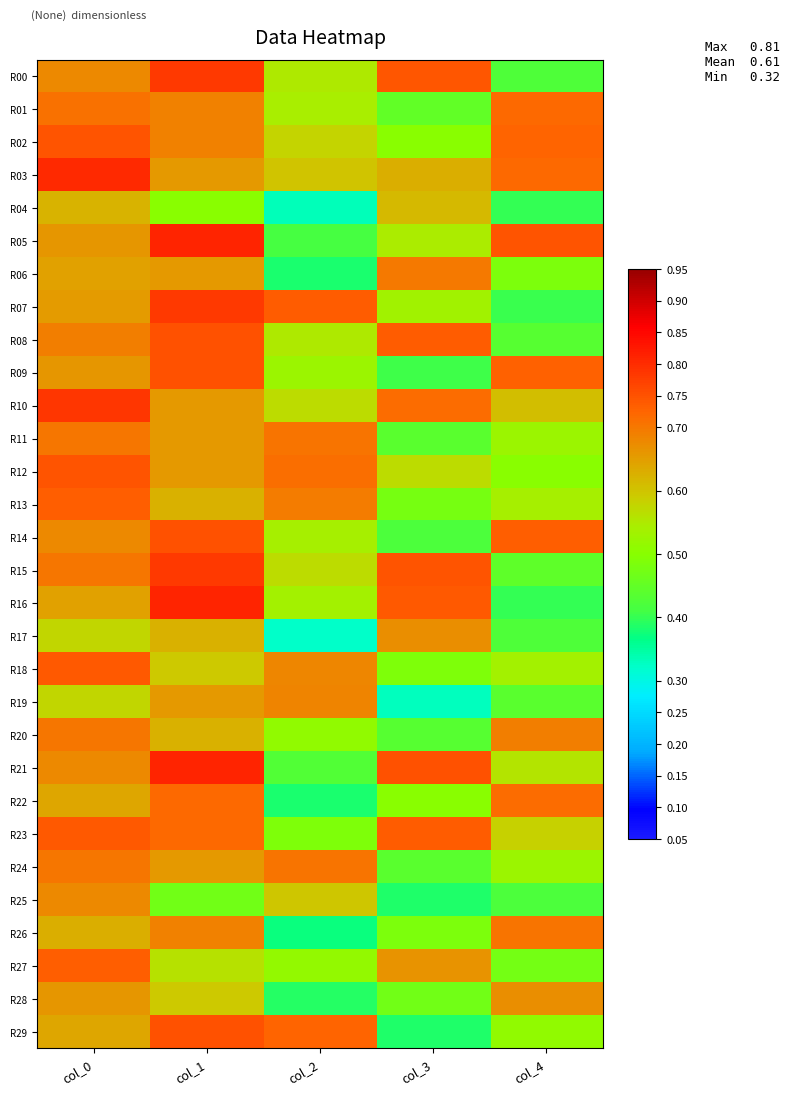

Reading left to right, list all the values displayed in this chart.

R00: col_0=0.7	col_1=0.8	col_2=0.5	col_3=0.7	col_4=0.4
R01: col_0=0.7	col_1=0.7	col_2=0.5	col_3=0.4	col_4=0.7
R02: col_0=0.7	col_1=0.7	col_2=0.6	col_3=0.5	col_4=0.7
R03: col_0=0.8	col_1=0.7	col_2=0.6	col_3=0.6	col_4=0.7
R04: col_0=0.6	col_1=0.5	col_2=0.3	col_3=0.6	col_4=0.4
R05: col_0=0.7	col_1=0.8	col_2=0.4	col_3=0.5	col_4=0.7
R06: col_0=0.6	col_1=0.7	col_2=0.4	col_3=0.7	col_4=0.5
R07: col_0=0.7	col_1=0.8	col_2=0.7	col_3=0.5	col_4=0.4
R08: col_0=0.7	col_1=0.8	col_2=0.6	col_3=0.7	col_4=0.4
R09: col_0=0.7	col_1=0.8	col_2=0.5	col_3=0.4	col_4=0.7
R10: col_0=0.8	col_1=0.7	col_2=0.6	col_3=0.7	col_4=0.6
R11: col_0=0.7	col_1=0.7	col_2=0.7	col_3=0.4	col_4=0.5
R12: col_0=0.7	col_1=0.7	col_2=0.7	col_3=0.6	col_4=0.5
R13: col_0=0.7	col_1=0.6	col_2=0.7	col_3=0.5	col_4=0.5
R14: col_0=0.7	col_1=0.8	col_2=0.5	col_3=0.4	col_4=0.7
R15: col_0=0.7	col_1=0.8	col_2=0.6	col_3=0.7	col_4=0.4
R16: col_0=0.6	col_1=0.8	col_2=0.5	col_3=0.7	col_4=0.4
R17: col_0=0.6	col_1=0.6	col_2=0.3	col_3=0.7	col_4=0.4
R18: col_0=0.7	col_1=0.6	col_2=0.7	col_3=0.5	col_4=0.5
R19: col_0=0.6	col_1=0.7	col_2=0.7	col_3=0.3	col_4=0.4
R20: col_0=0.7	col_1=0.6	col_2=0.5	col_3=0.4	col_4=0.7
R21: col_0=0.7	col_1=0.8	col_2=0.4	col_3=0.8	col_4=0.6
R22: col_0=0.6	col_1=0.7	col_2=0.4	col_3=0.5	col_4=0.7
R23: col_0=0.7	col_1=0.7	col_2=0.5	col_3=0.7	col_4=0.6
R24: col_0=0.7	col_1=0.7	col_2=0.7	col_3=0.4	col_4=0.5
R25: col_0=0.7	col_1=0.5	col_2=0.6	col_3=0.4	col_4=0.4
R26: col_0=0.6	col_1=0.7	col_2=0.4	col_3=0.5	col_4=0.7
R27: col_0=0.7	col_1=0.6	col_2=0.5	col_3=0.7	col_4=0.5
R28: col_0=0.7	col_1=0.6	col_2=0.4	col_3=0.5	col_4=0.7
R29: col_0=0.6	col_1=0.8	col_2=0.7	col_3=0.4	col_4=0.5